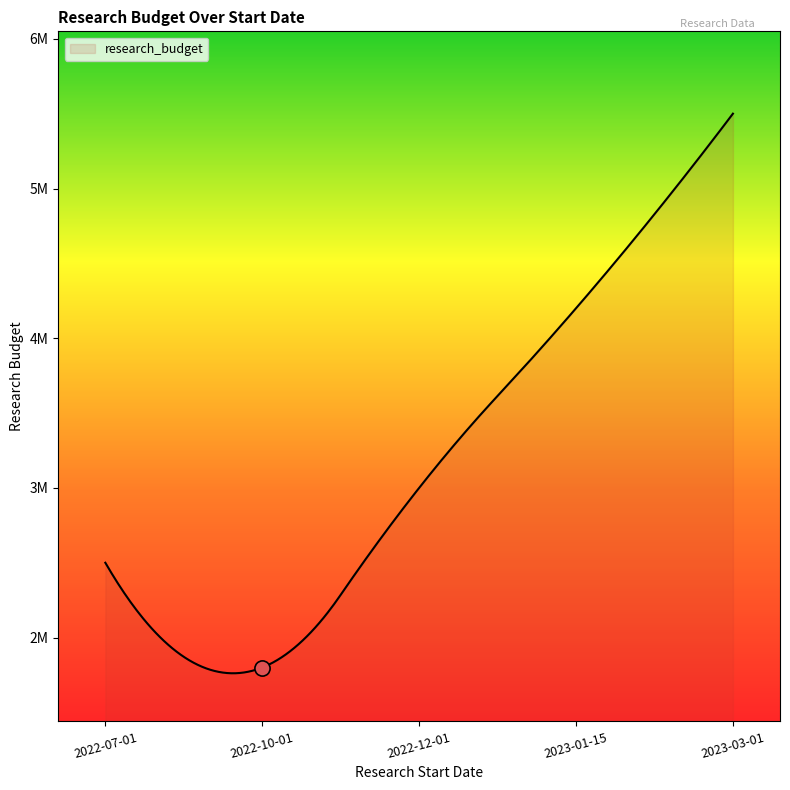

Between 2022-07-01 and 2023-03-01, which is larger?

2023-03-01